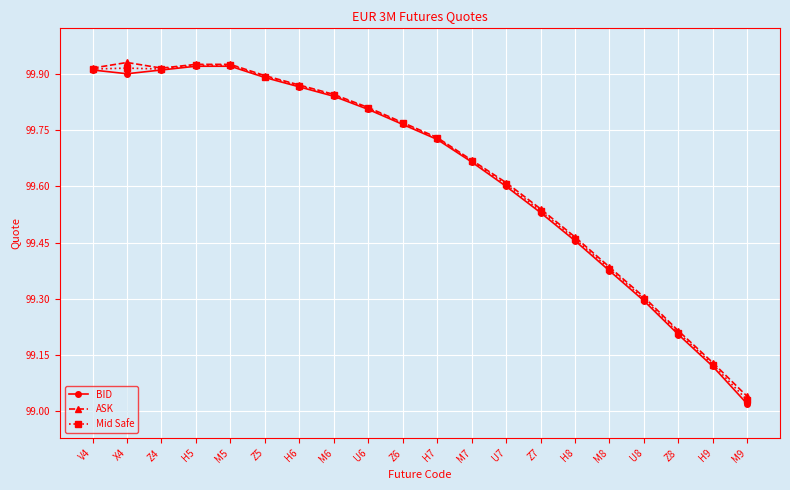

How many interior local valleys does the BID series have?

1